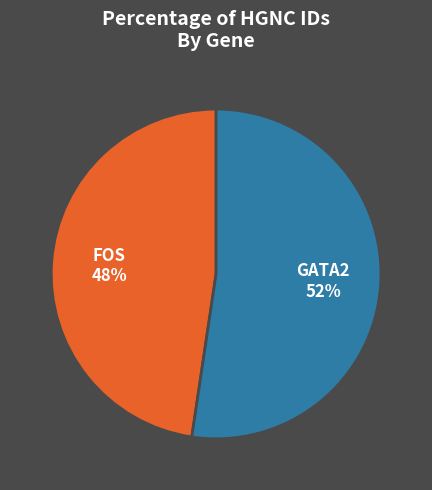

What is the smallest slice in the pie chart?

FOS